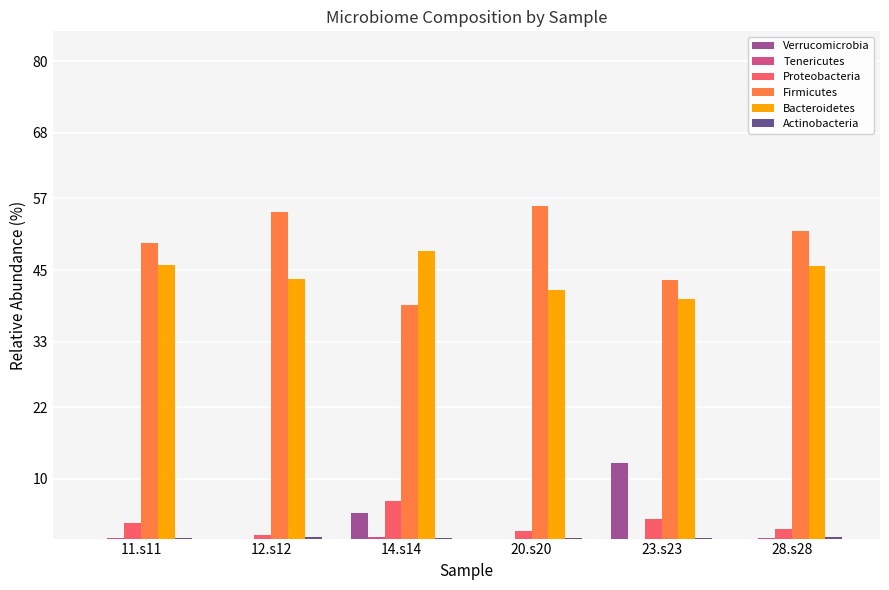

Is it true that Firmicutes equals 75.1 at 12.s12?

False